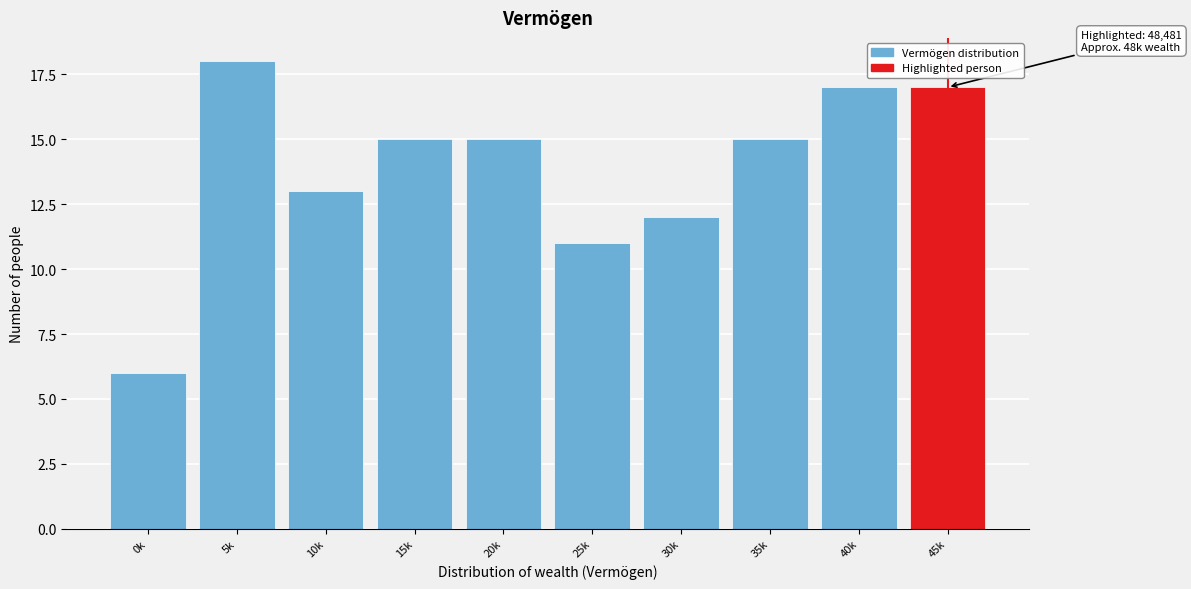

Reading right to left, what are all the values shown in this chart?

17	17	15	12	11	15	15	13	18	6